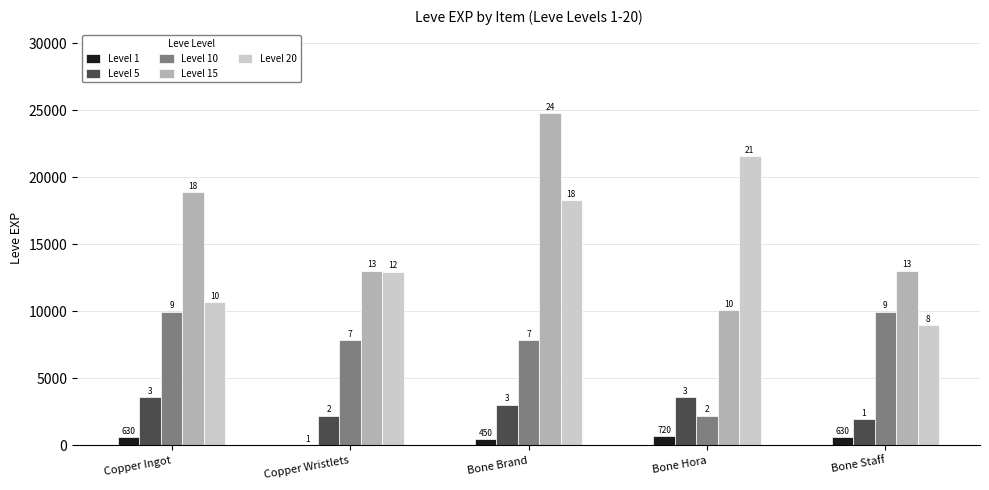

Which series changed the most between Copper Ingot and Copper Wristlets?

Level 15